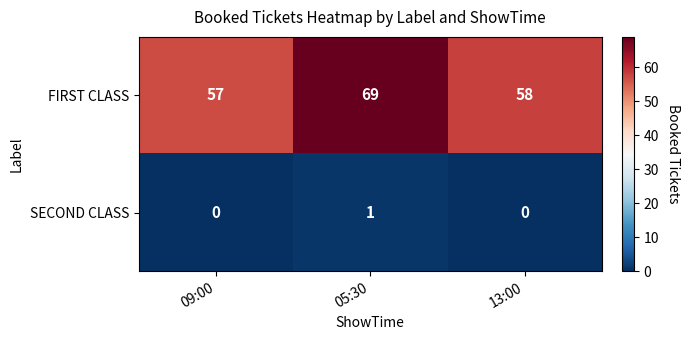

How many distinct data groups are displayed?

2